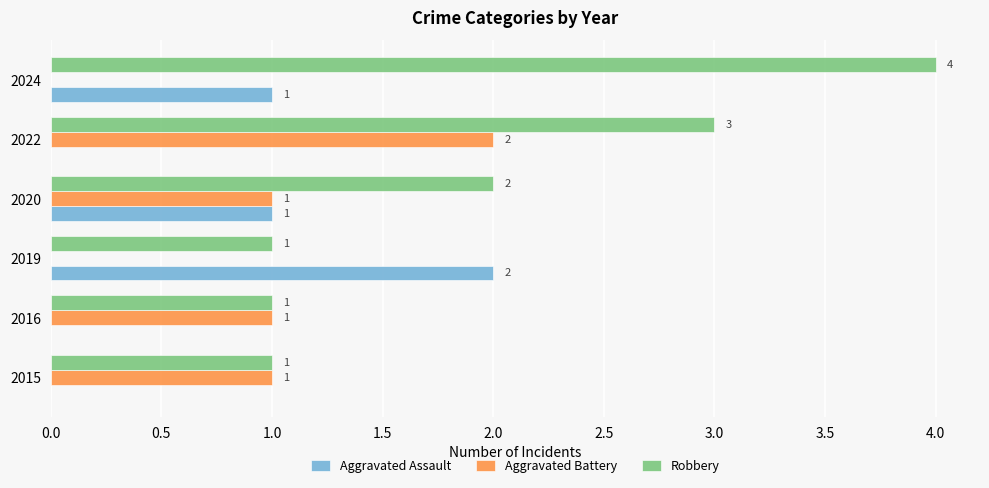

How many categories are shown in the chart?

6